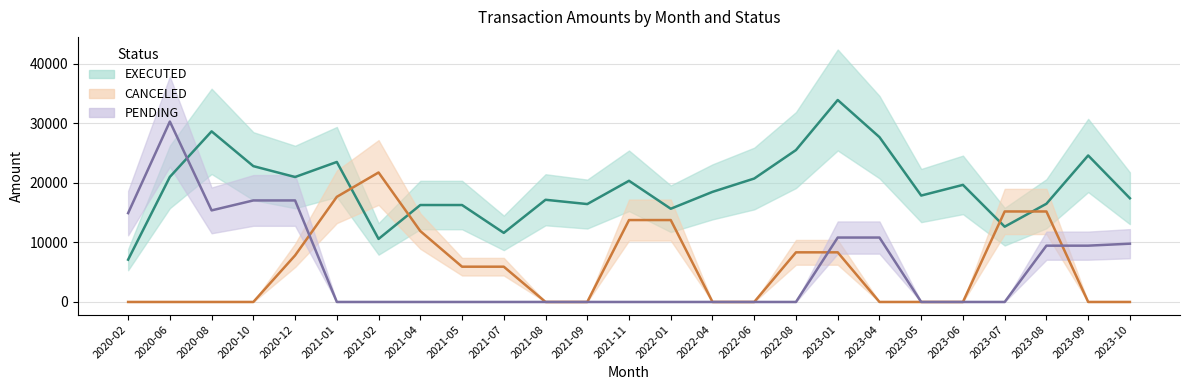

What is the label of the 22nd point from the right?

2020-10